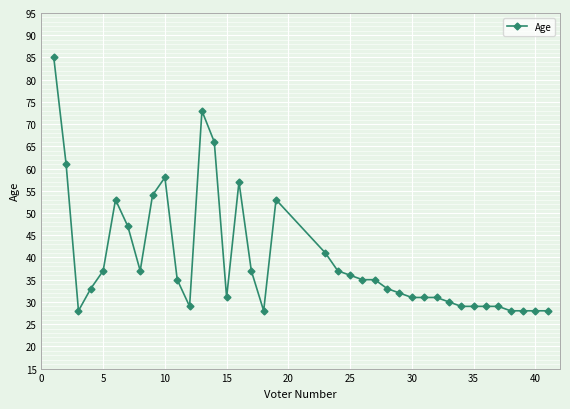

What is the difference between the maximum and minimum values?

57